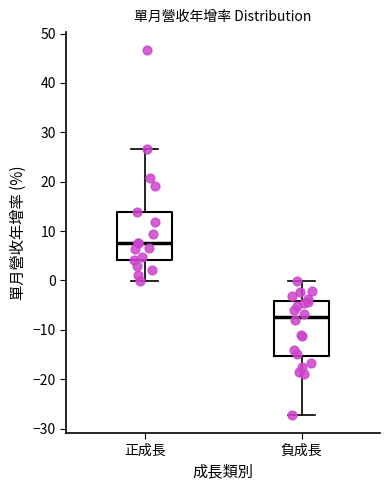

Which box's median line is the lowest?

負成長